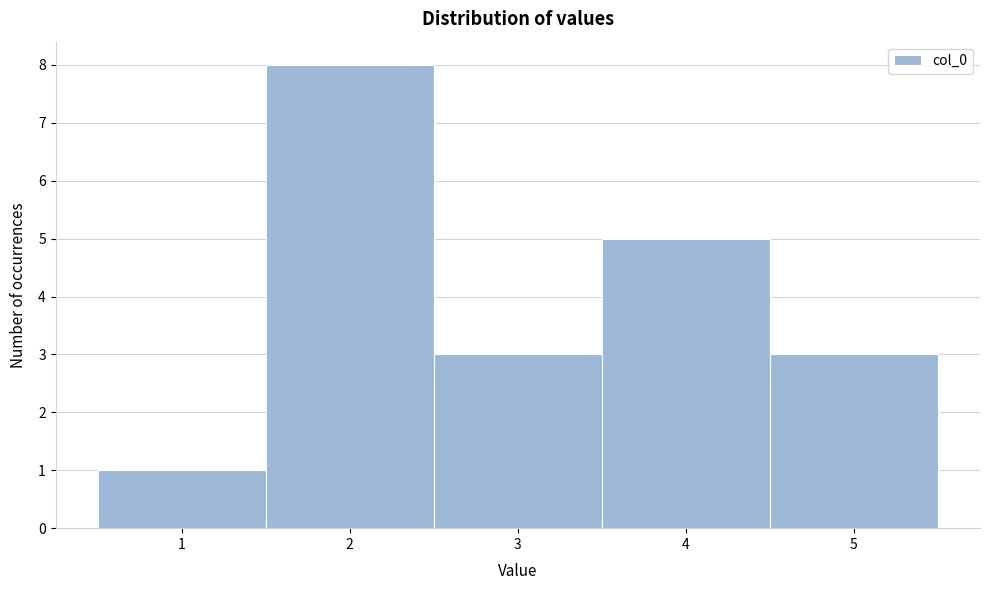

Which range on the x-axis has the tallest bar?

1.5 to 2.5